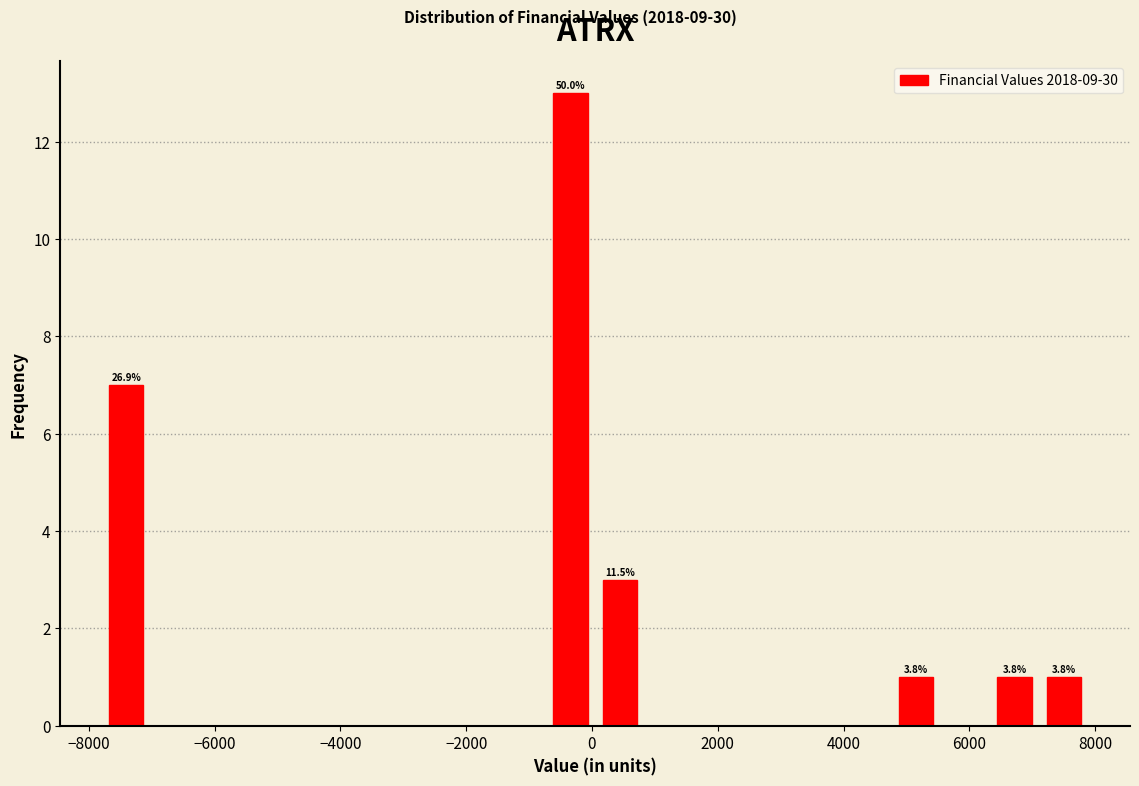

Around what value on the x-axis is the tallest bar? Give the approximate position of its centre, as read against the axis.

-400